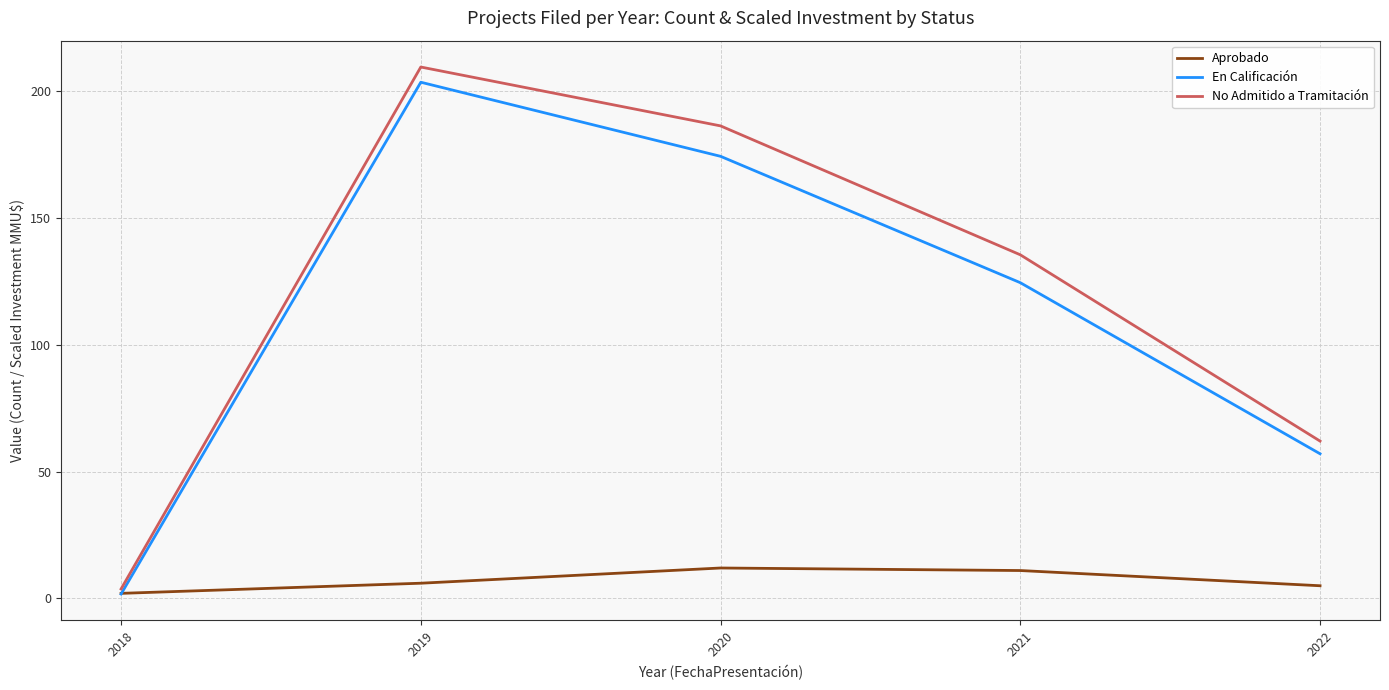

After their last crossing, which series has the higher values: En Calificación or Aprobado?

En Calificación